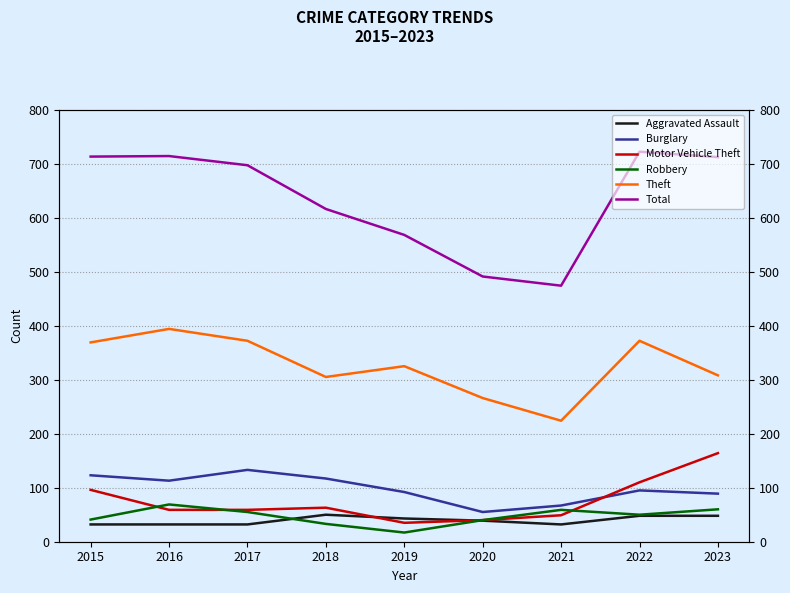

At which category does Aggravated Assault reach its first local peak?

2018